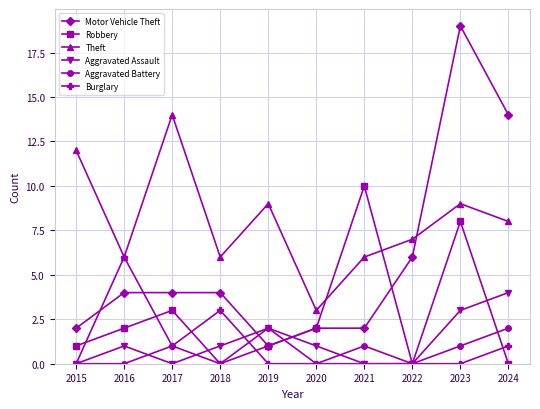

What is the sum of all Theft values?

80